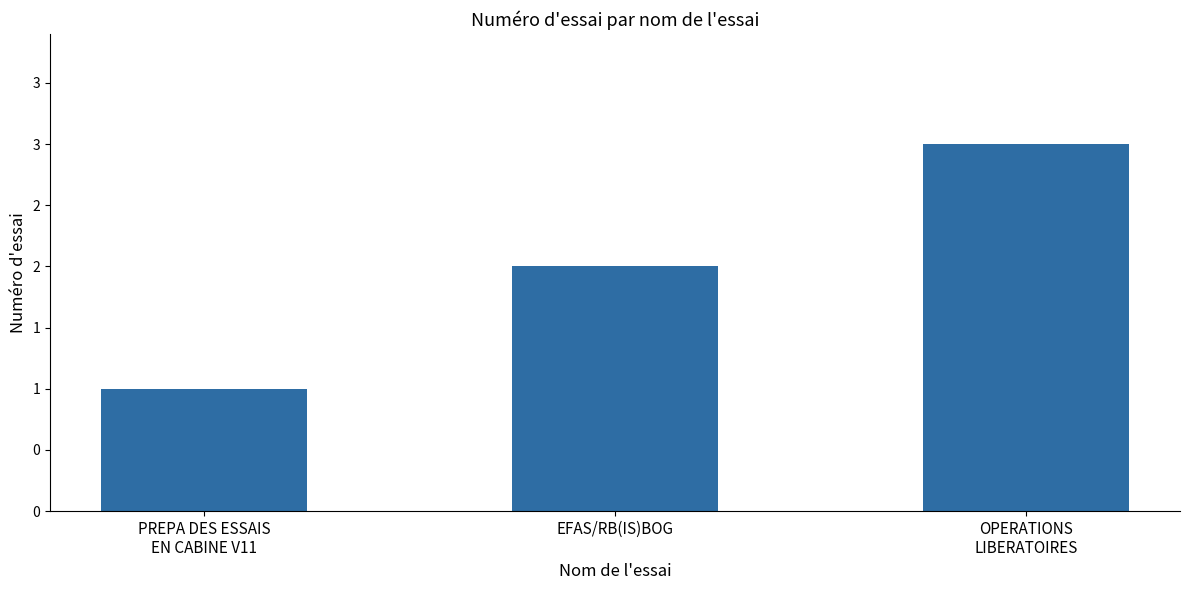

What position from the left is PREPA DES ESSAIS
EN CABINE V11?

1